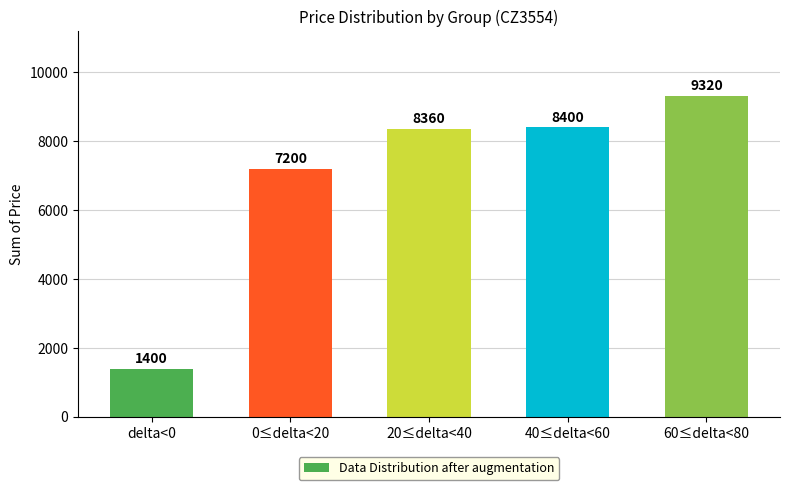

What position from the left is 20≤delta<40?

3